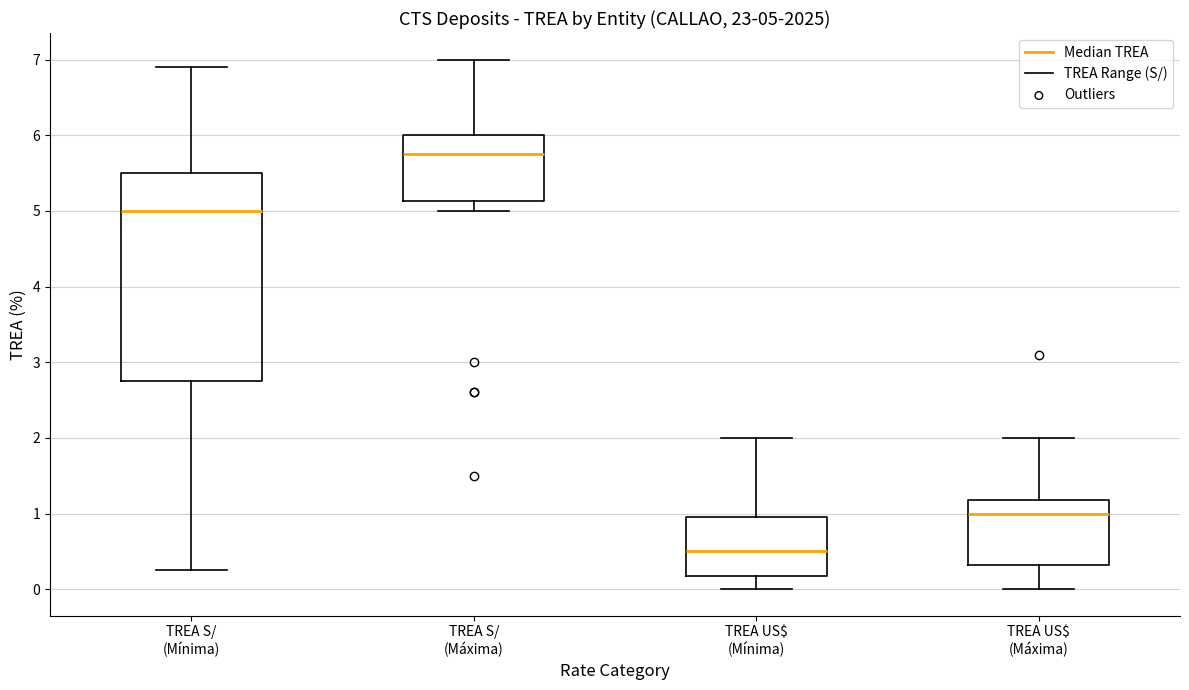

Which box has the lowest median line?

TREA US$ (Mínima)